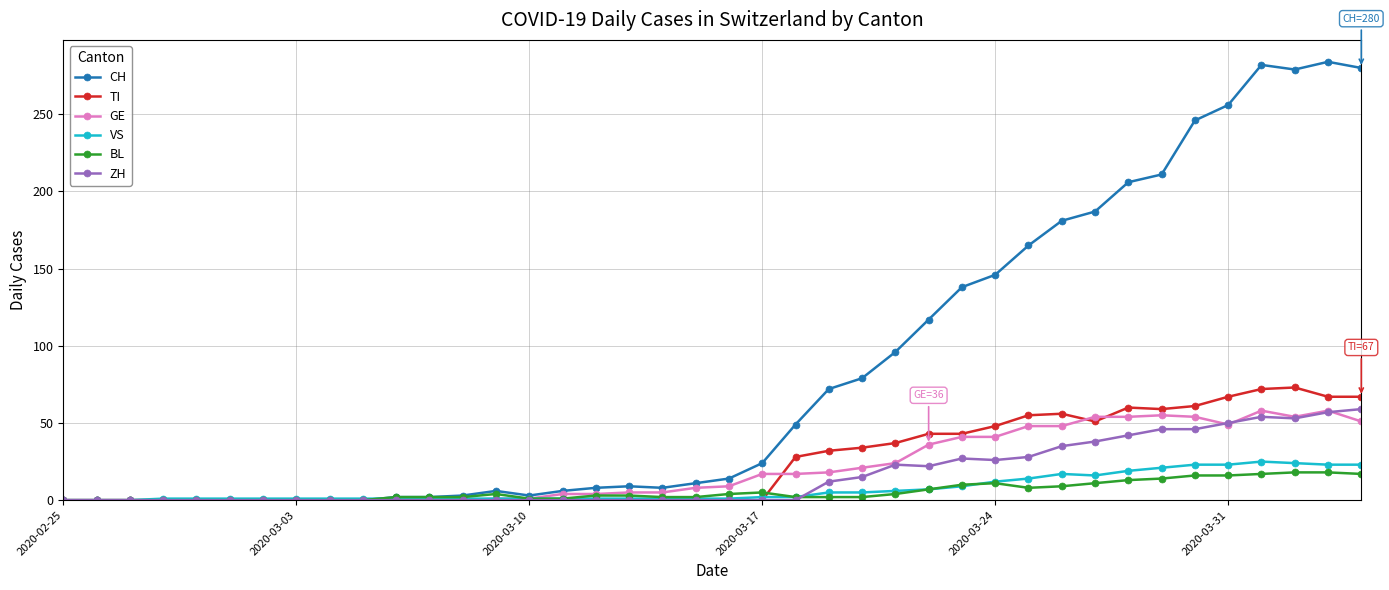

At how many categories does at least one series exceed 109?

14